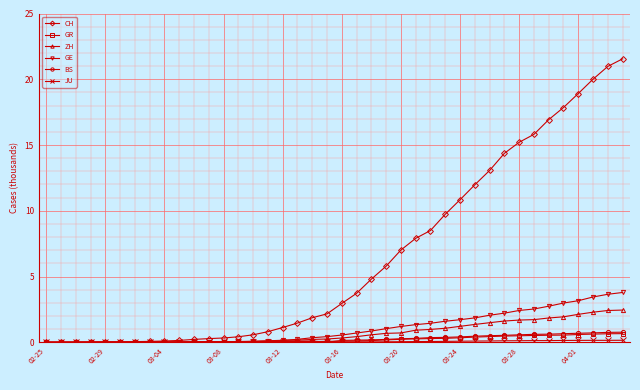

Which series has the largest range (max minus min)?

CH